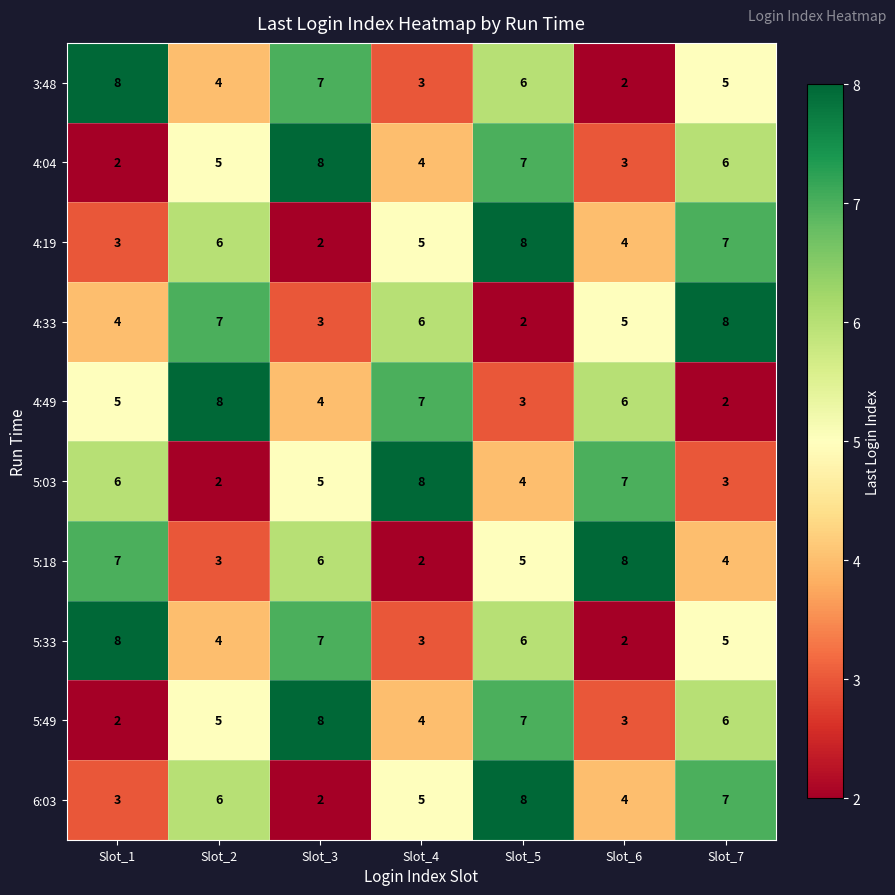

What is the average value of the 5:49 series?

5